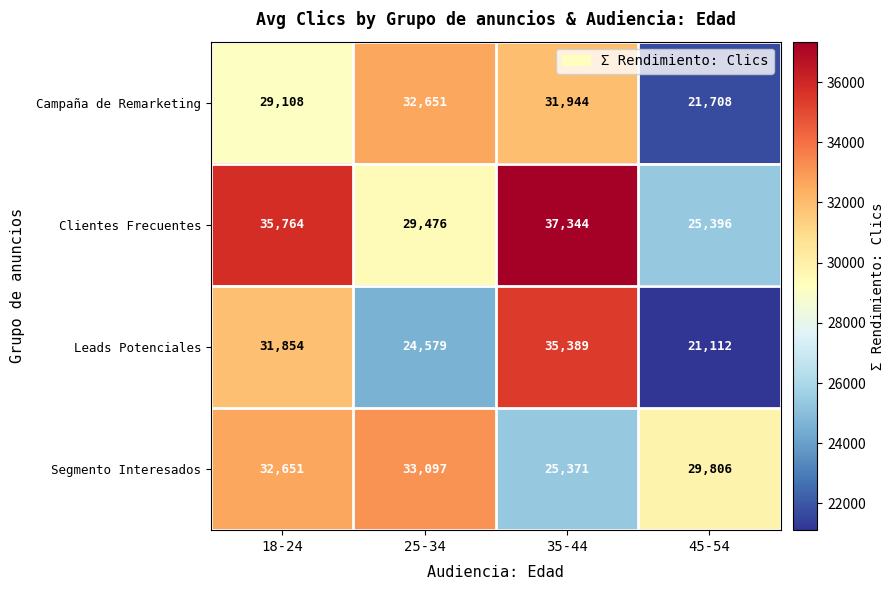

What is the greatest value displayed?

37344